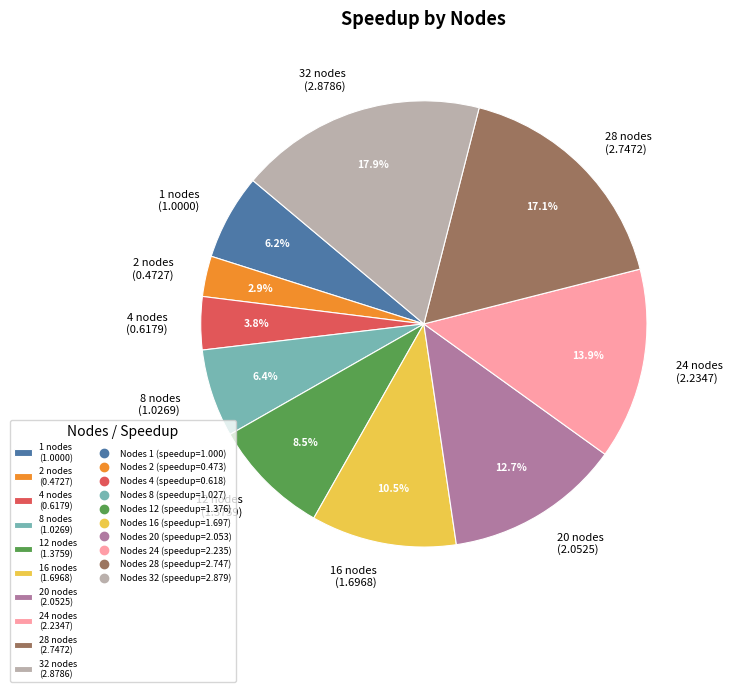

Does 24 nodes (2.2347) account for over 50% of the chart?

No